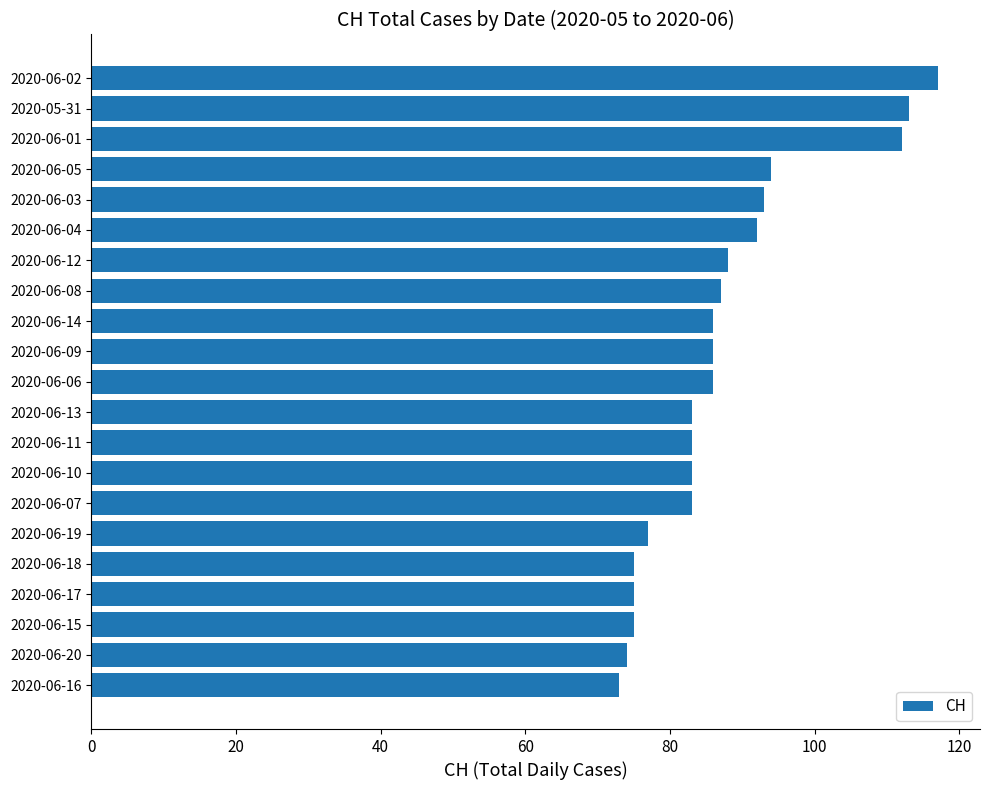

At which category does the chart reach its peak across all series?

2020-06-02